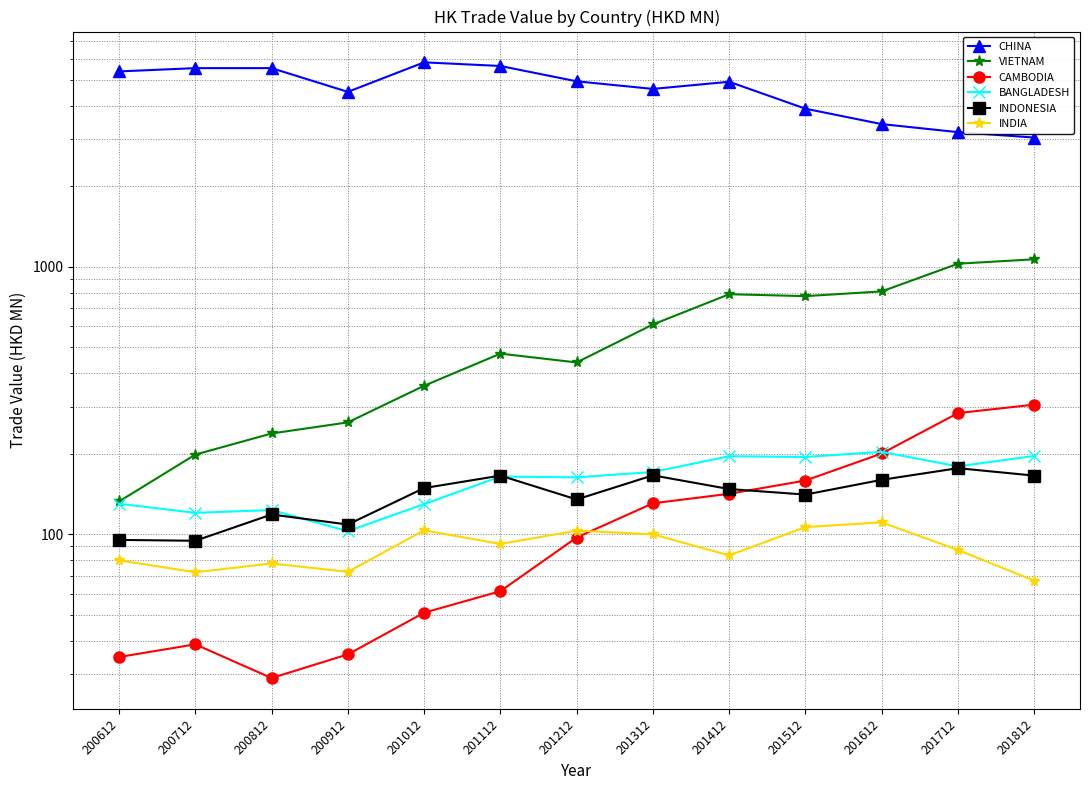

What are all the series names shown in the legend?

CHINA, VIETNAM, CAMBODIA, BANGLADESH, INDONESIA, INDIA